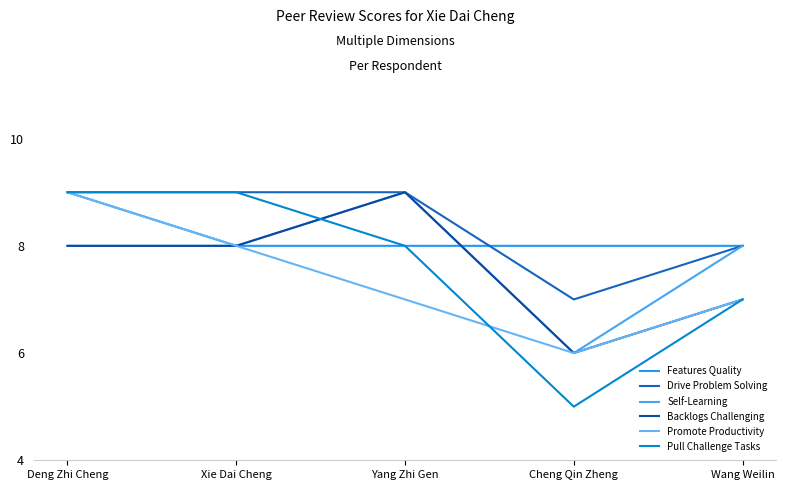

What is the spread (max minus min) of values at Xie Dai Cheng?

1